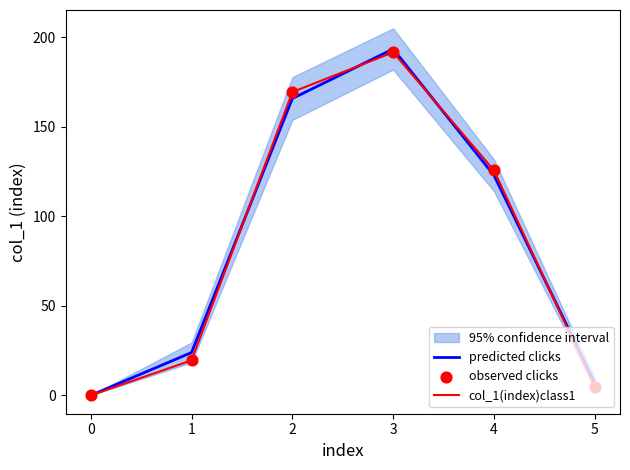

Is the value of col_1(index)class1 at 1 greater than the value of predicted clicks at 4?

No